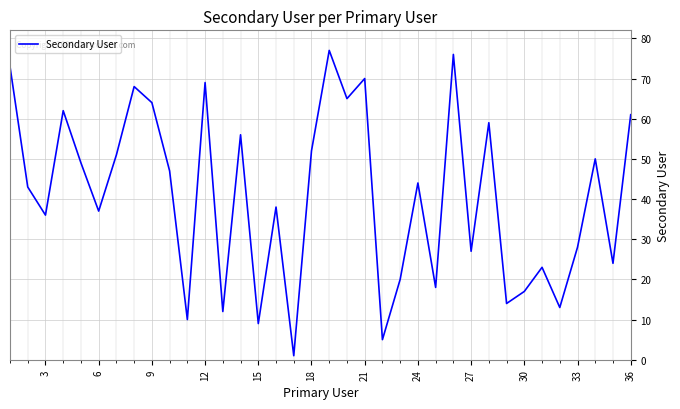

What is the difference between the maximum and minimum values?

76